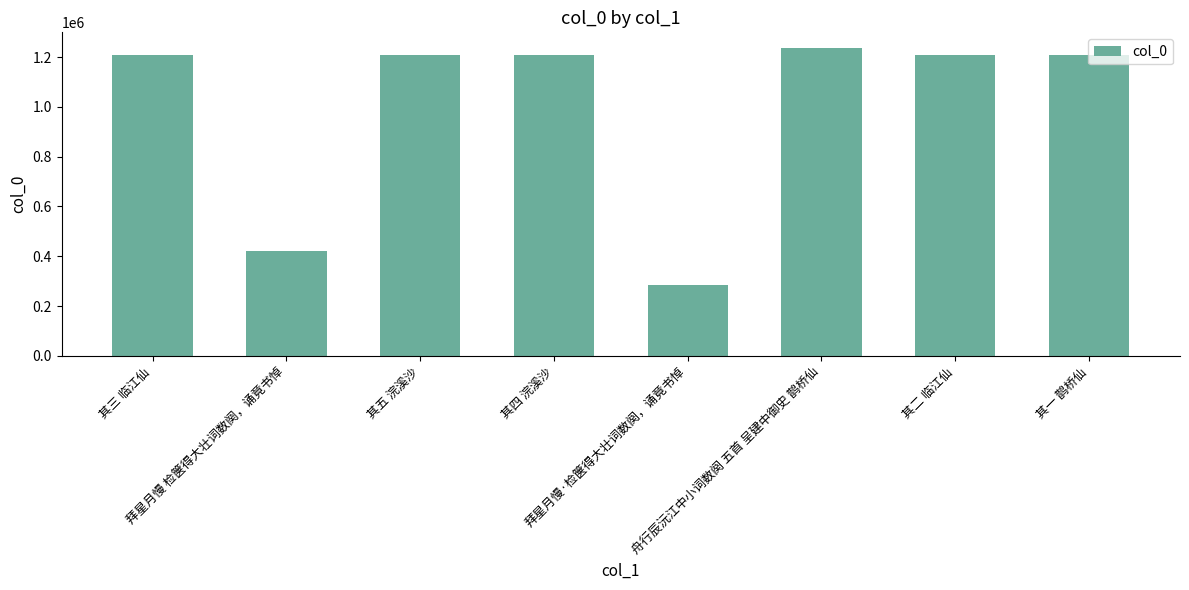

True or false: the data shows 350415 at 其二 临江仙.

False